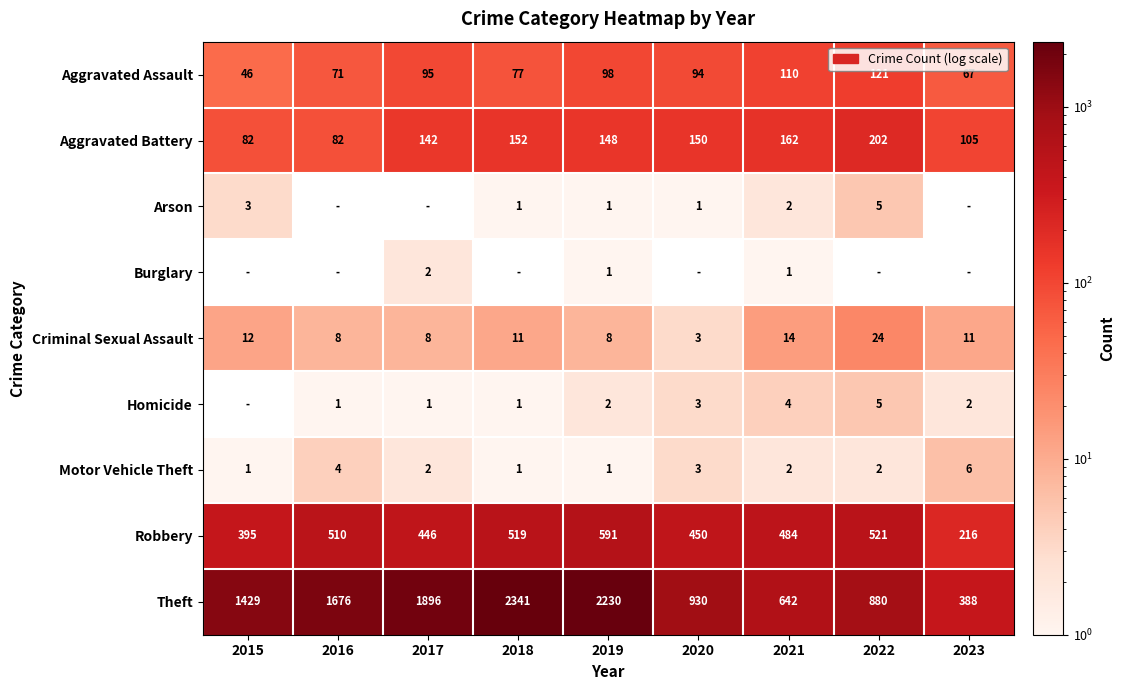

Is it true that Robbery equals 592 at 2020?

False